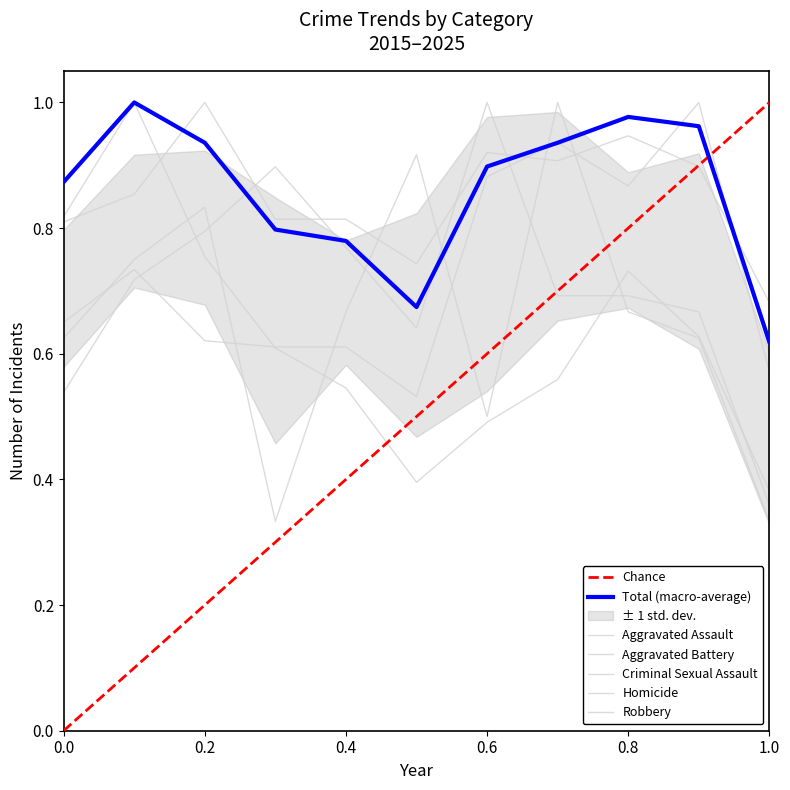

The Criminal Sexual Assault series shows 1.0 at 0.8. True or false?

False